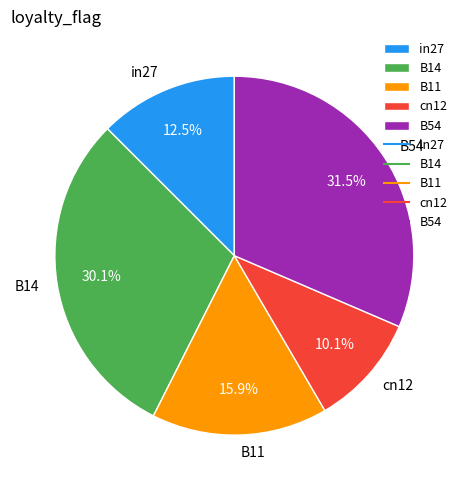

Is cn12 the majority of the pie?

No